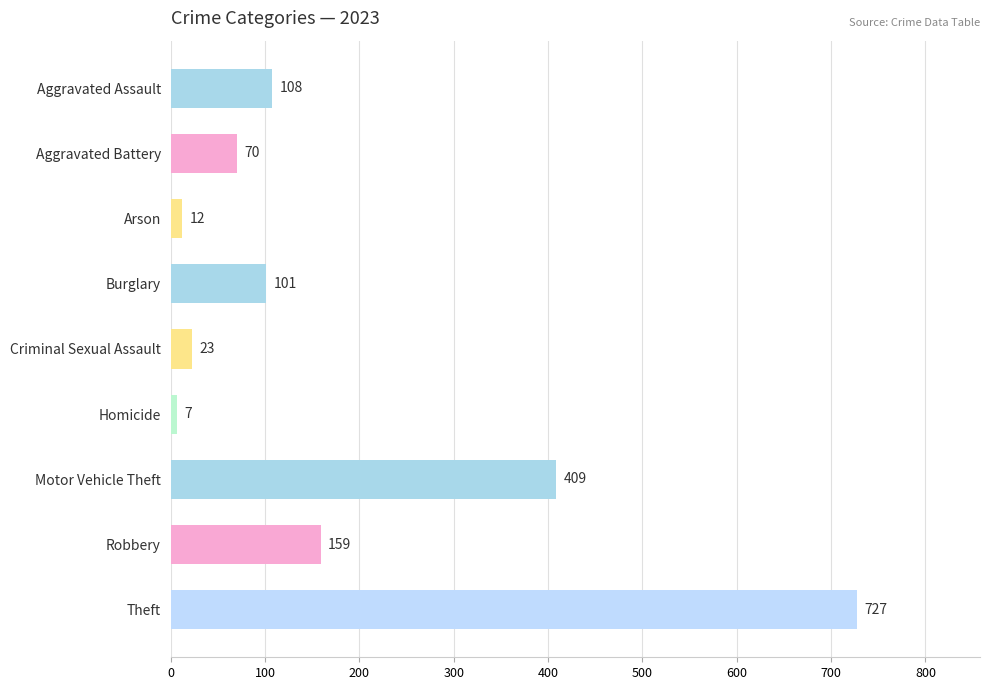

What is the average value?

180